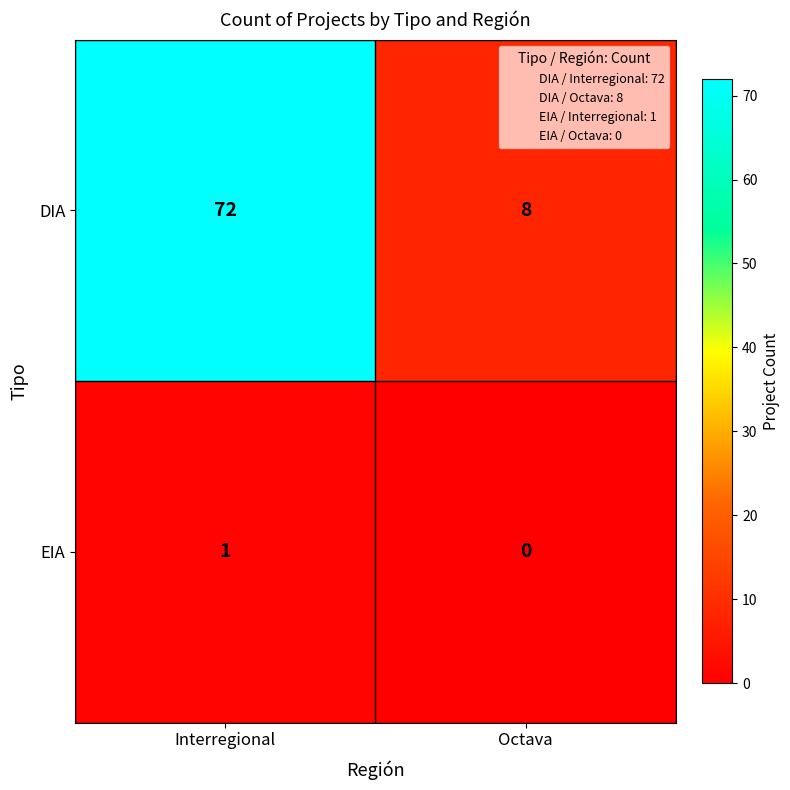

At which label is EIA closest to 0?

Octava